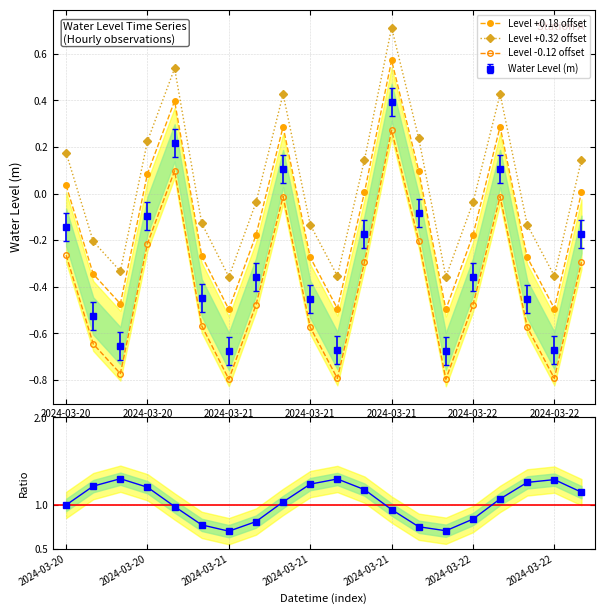

What is the approximate value of Level +0.18 offset at 13?

0.1